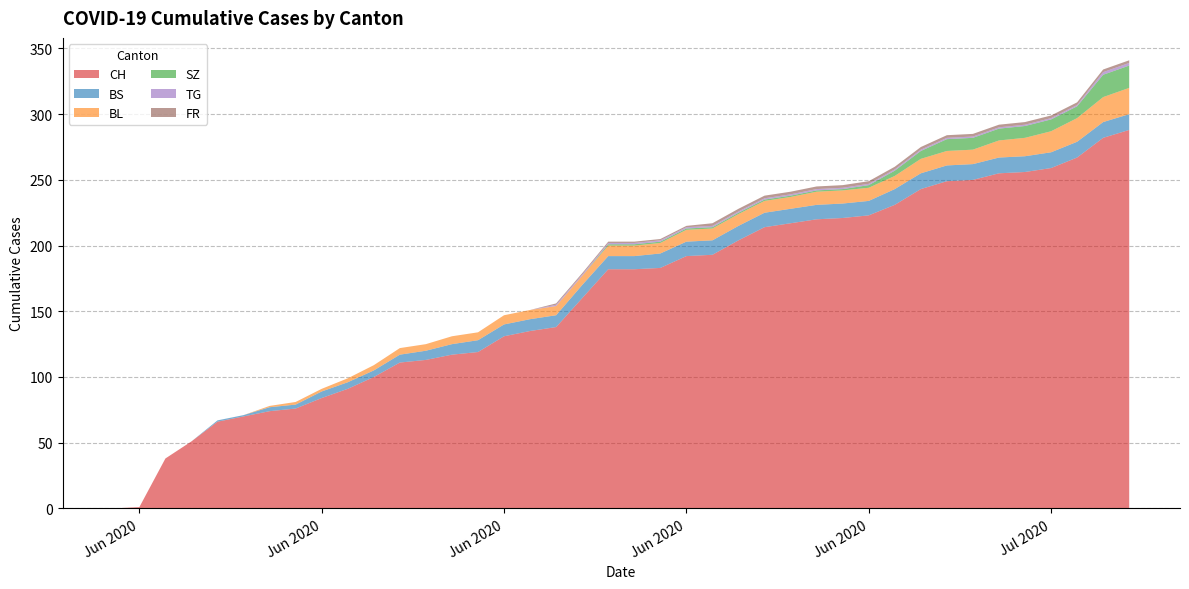

Reading left to right, extract all data points from this chart.

CH: 0	1	38	51	66	70	74	76	84	91	100	111	113	117	119	131	135	138	160	182	182	183	192	193	204	214	217	220	221	223	231	243	249	250	255	256	259	267	282	288
BS: 0	0	0	0	1	1	3	3	5	5	5	6	7	8	9	9	9	9	10	10	10	11	11	11	11	11	11	11	11	11	12	12	12	12	12	12	12	12	12	12
BL: 0	0	0	0	0	0	1	2	2	3	4	5	5	6	6	7	7	7	7	8	8	8	9	9	9	9	9	10	10	10	10	11	11	11	13	14	16	18	19	20
SZ: 0	0	0	0	0	0	0	0	0	0	0	0	0	0	0	0	0	0	0	1	1	1	1	1	1	1	1	1	1	2	4	6	9	9	9	9	9	9	17	17
TG: 0	0	0	0	0	0	0	0	0	0	0	0	0	0	0	0	0	1	1	1	1	1	1	1	1	1	1	1	1	1	1	1	1	1	1	1	1	1	2	2
FR: 0	0	0	0	0	0	0	0	0	0	0	0	0	0	0	0	0	1	1	1	1	1	1	2	2	2	2	2	2	2	2	2	2	2	2	2	2	2	2	2